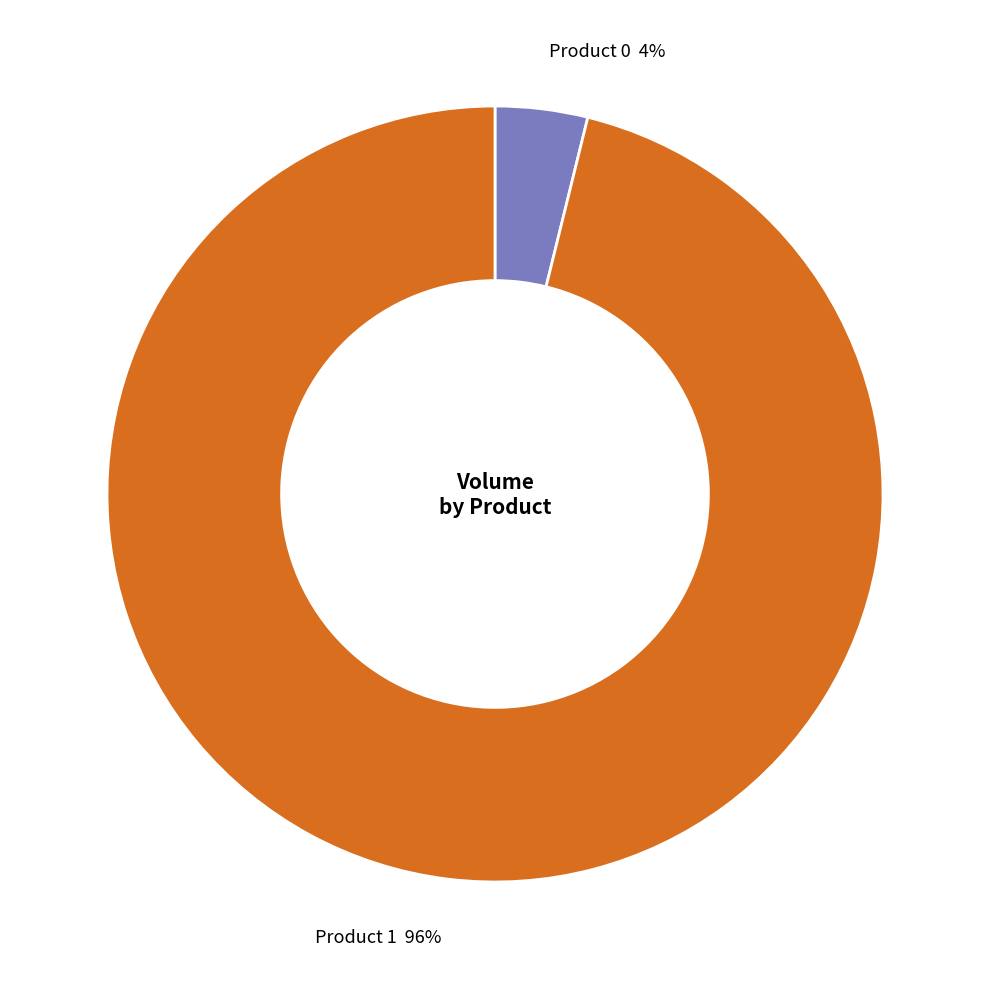

To the nearest percent, what is the average slice percentage?

50%